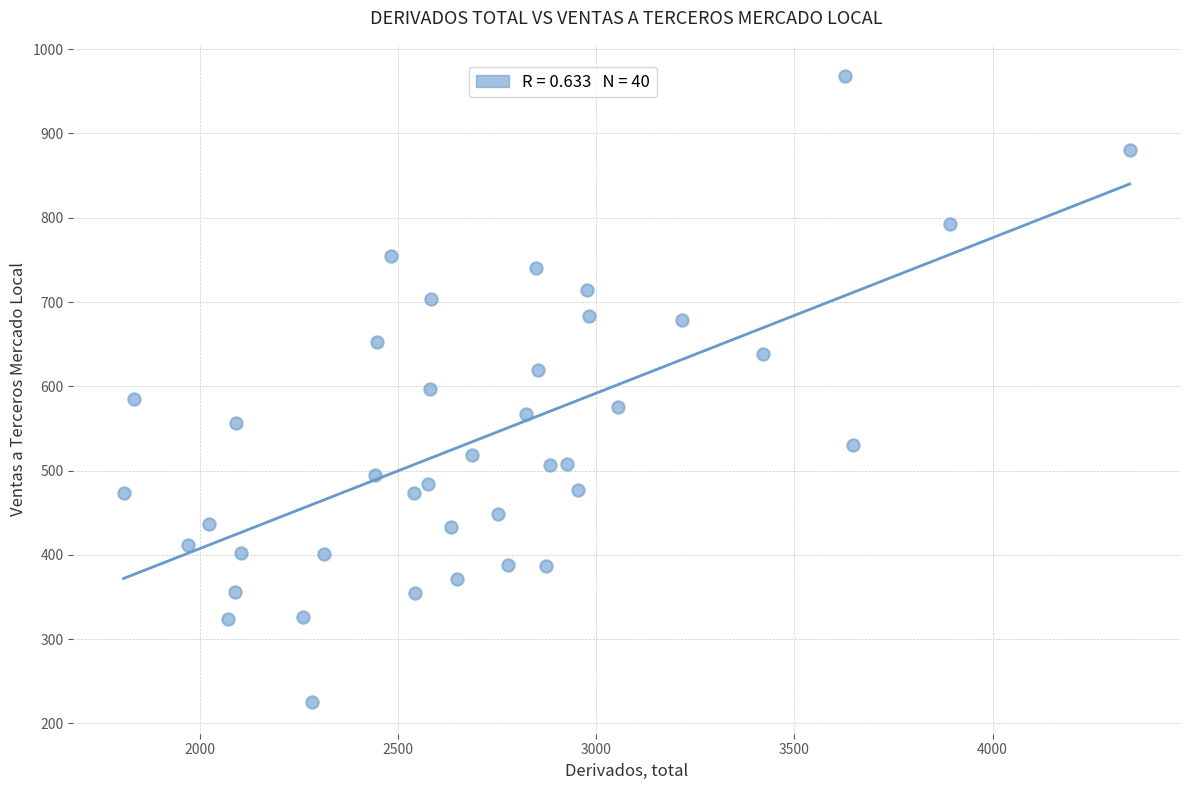

What is the range of X values (max minus min)?

2539